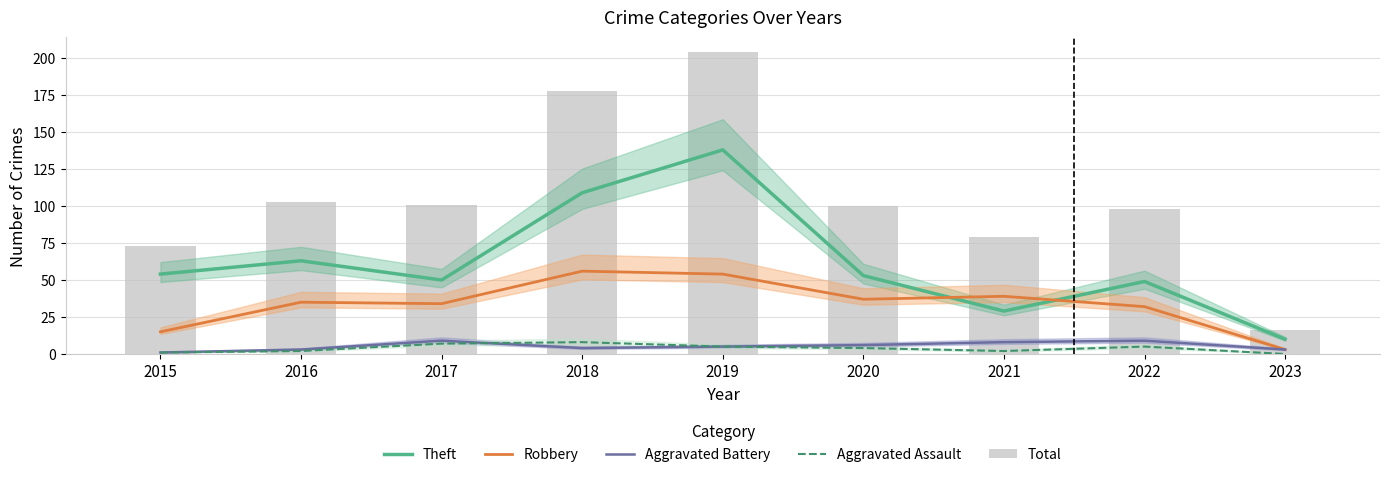

What is the sum of all Robbery values?

305